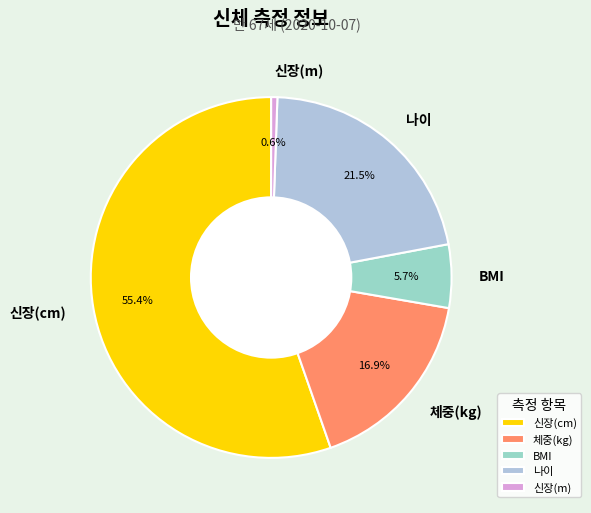

Rank the categories by value from lowest to highest.

신장(m), BMI, 체중(kg), 나이, 신장(cm)